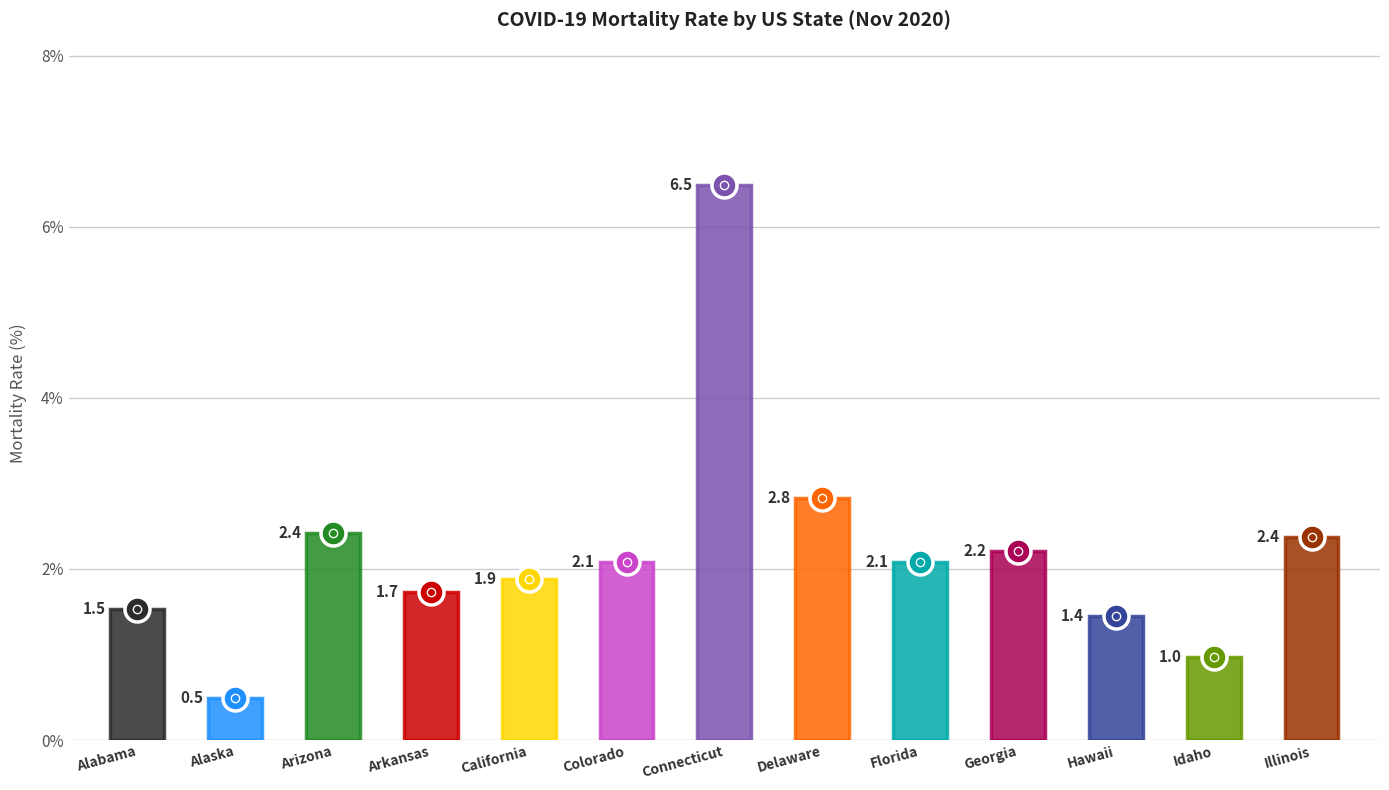

Reading left to right, extract all data points from this chart.

Alabama=1.5	Alaska=0.5	Arizona=2.4	Arkansas=1.7	California=1.9	Colorado=2.1	Connecticut=6.5	Delaware=2.8	Florida=2.1	Georgia=2.2	Hawaii=1.4	Idaho=1.0	Illinois=2.4